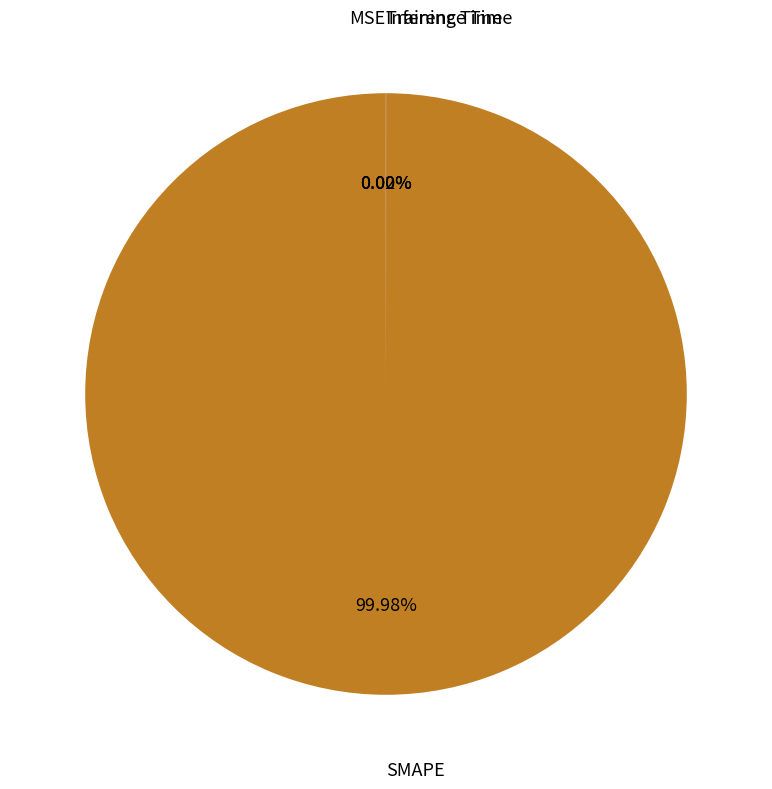

Which slice represents more than half of the pie?

SMAPE